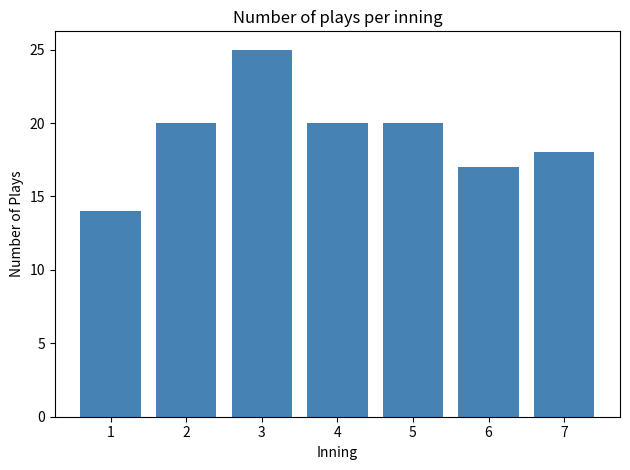

Reading left to right, what are all the values shown in this chart?

1=14	2=20	3=25	4=20	5=20	6=17	7=18